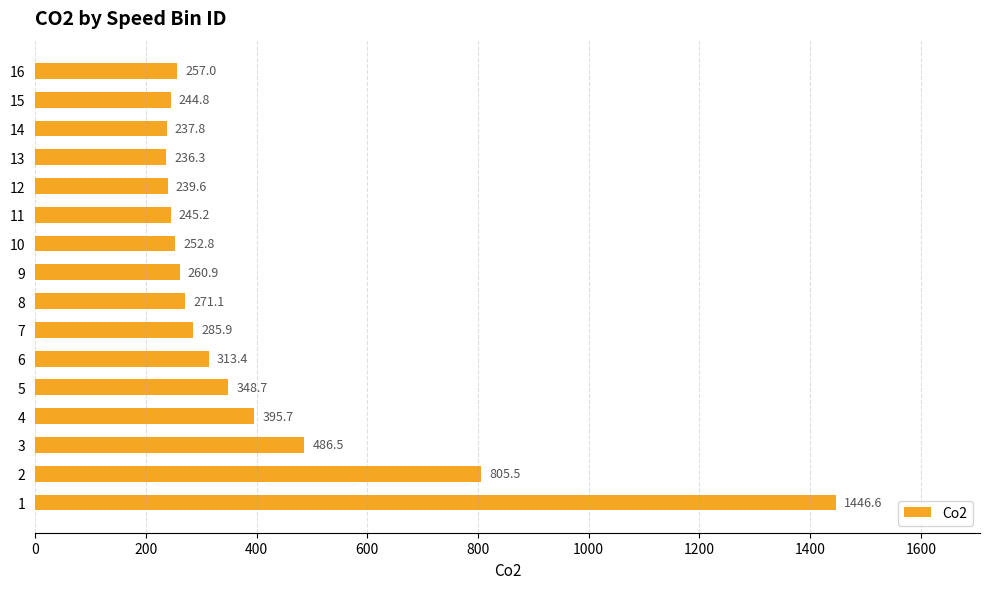

How many bars are there in total?

16